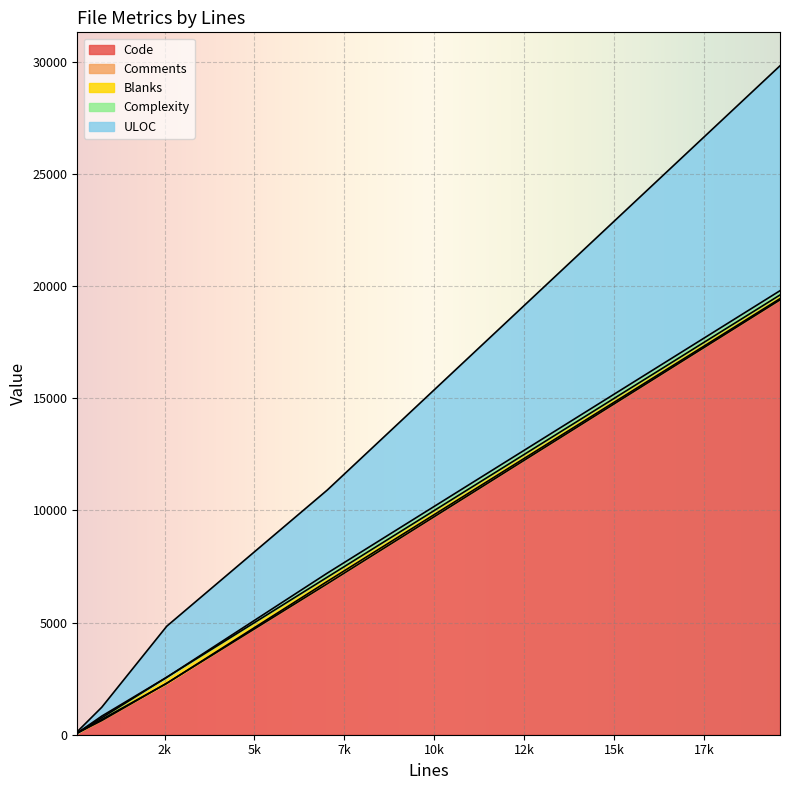

What is the sum of the ULOC values at 2563 and 75?

2339